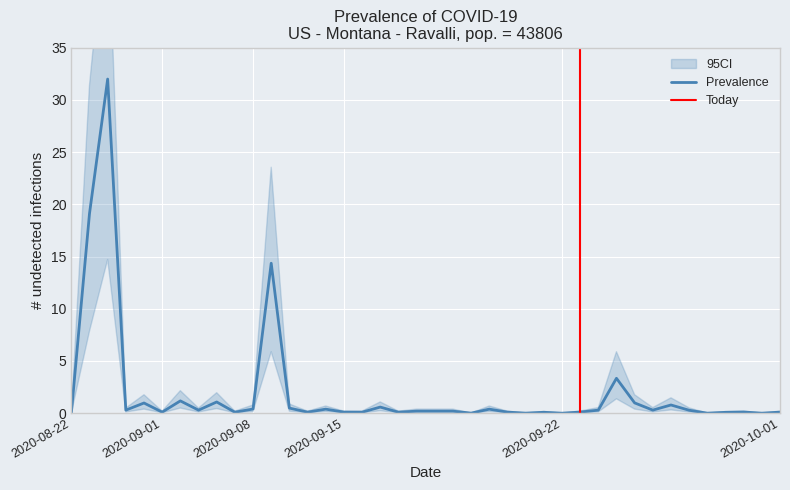

Is it true that the value at 30 is 1.7?

False